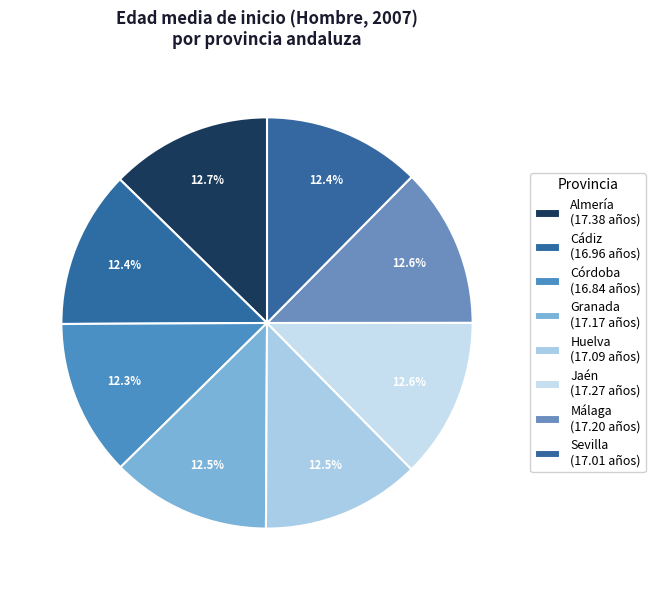

How many slices are in this pie chart?

8